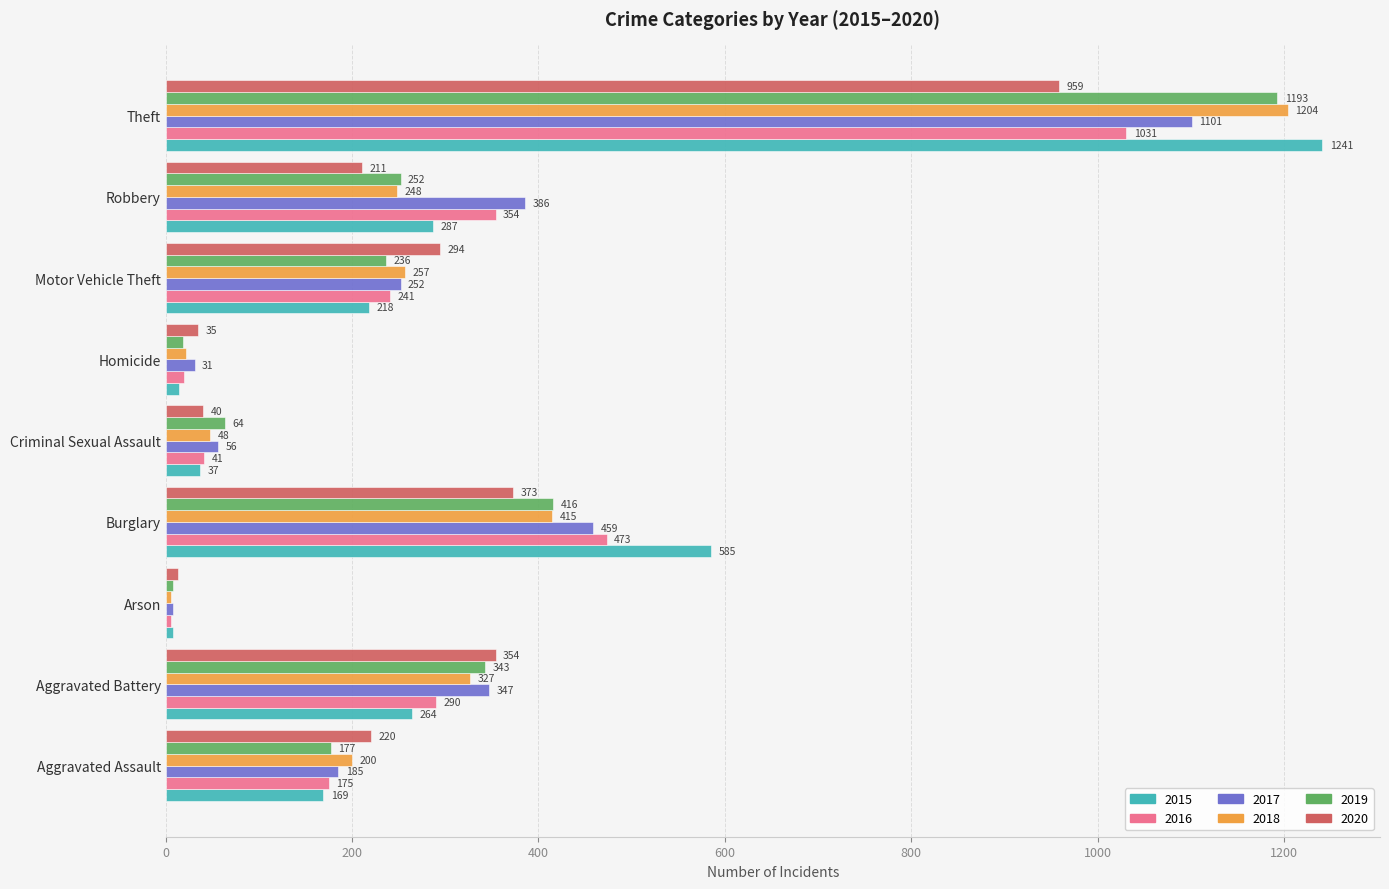

At which category is the sum across all series the highest?

Theft